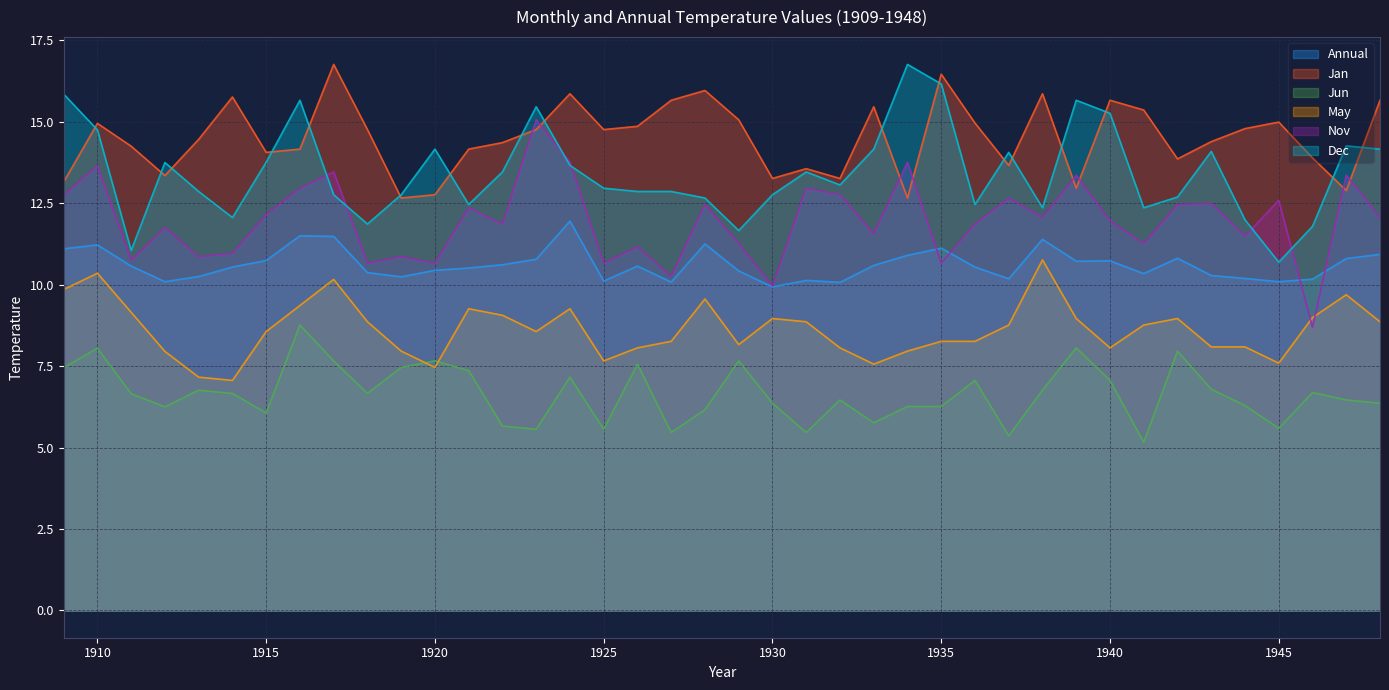

Which series has the largest total across all categories?

Jan